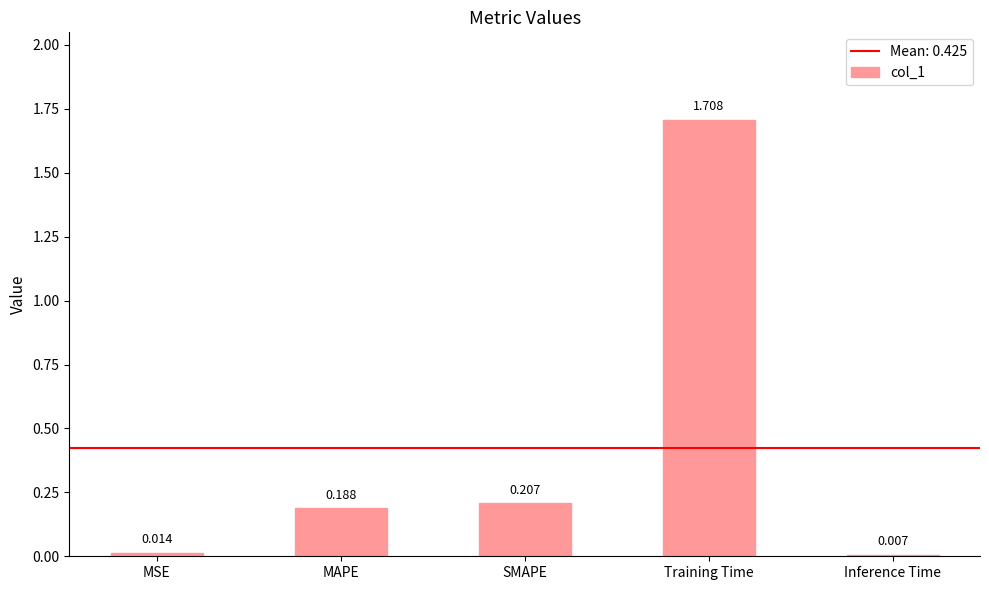

Which label corresponds to the smallest value in the chart?

Inference Time